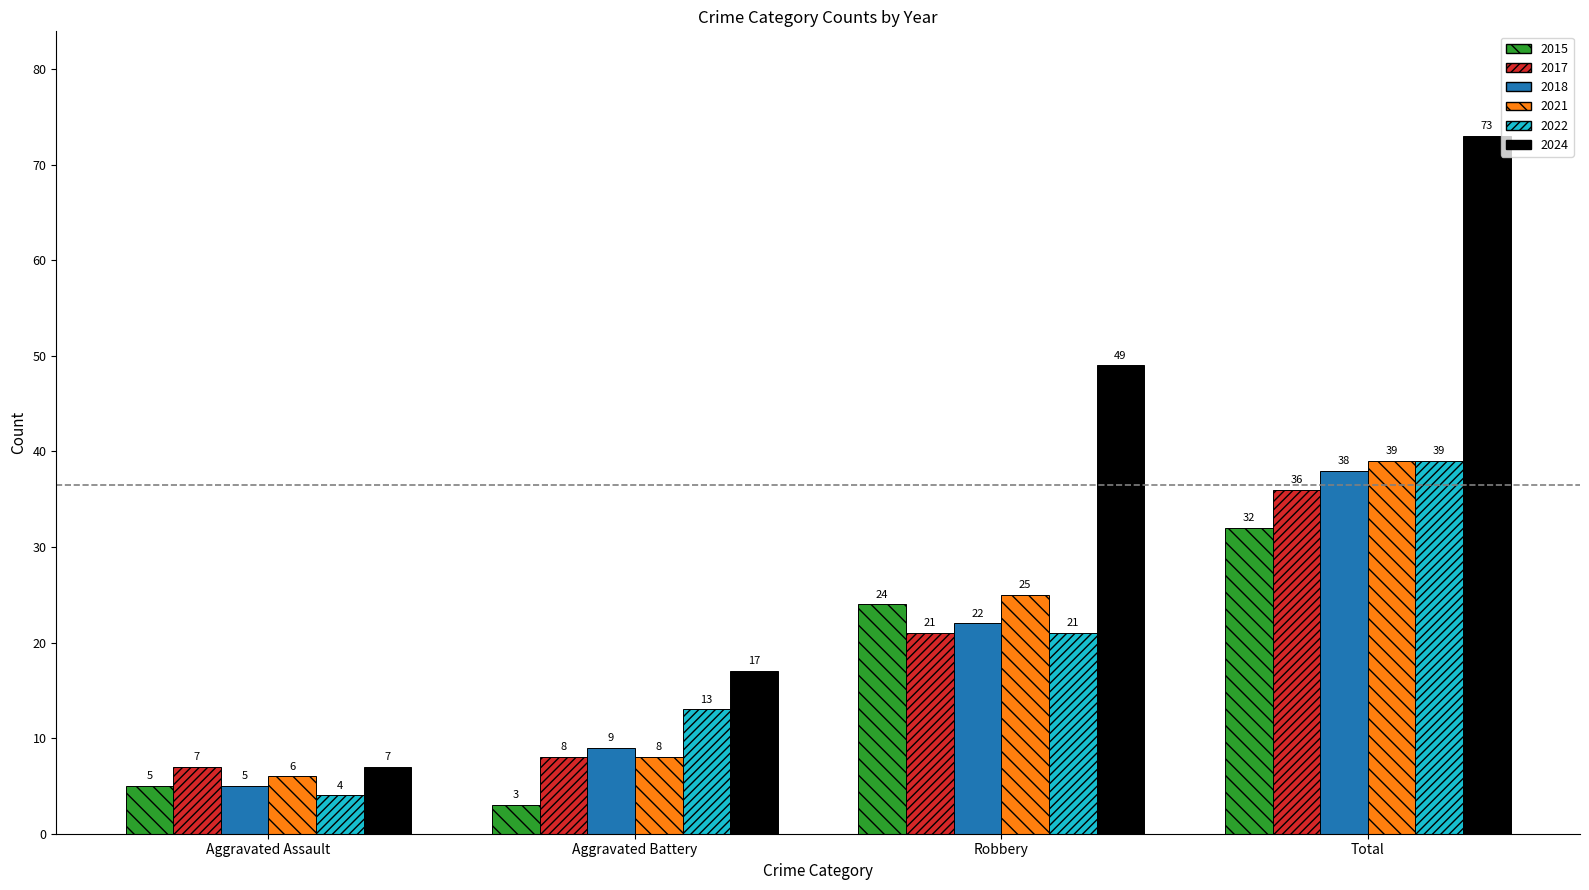

Reading right to left, transcribe all the data shown in this chart.

2015: Total=32	Robbery=24	Aggravated Battery=3	Aggravated Assault=5
2017: Total=36	Robbery=21	Aggravated Battery=8	Aggravated Assault=7
2018: Total=38	Robbery=22	Aggravated Battery=9	Aggravated Assault=5
2021: Total=39	Robbery=25	Aggravated Battery=8	Aggravated Assault=6
2022: Total=39	Robbery=21	Aggravated Battery=13	Aggravated Assault=4
2024: Total=73	Robbery=49	Aggravated Battery=17	Aggravated Assault=7